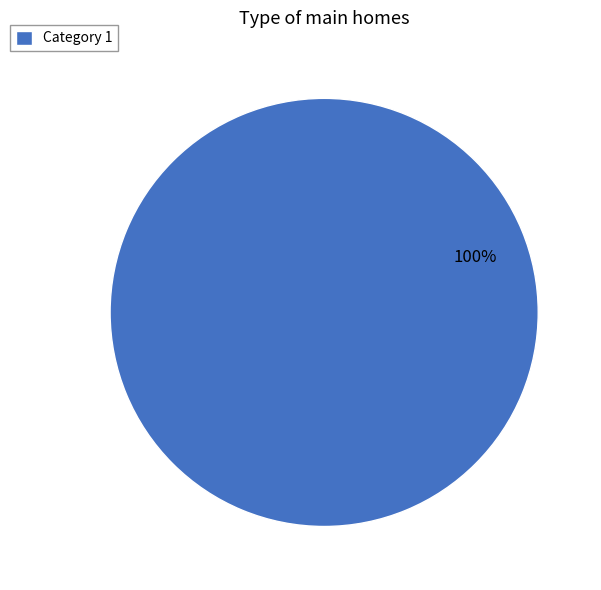

What is the majority slice?

Category 1